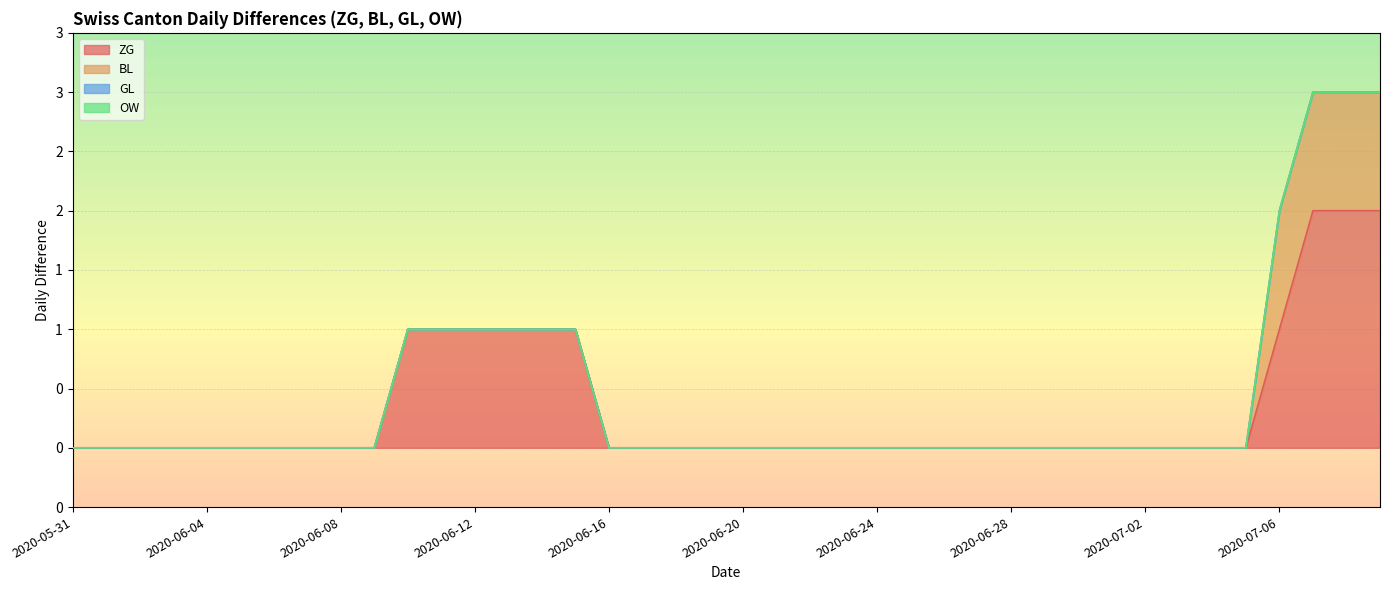

What are all the series names shown in the legend?

ZG, BL, GL, OW